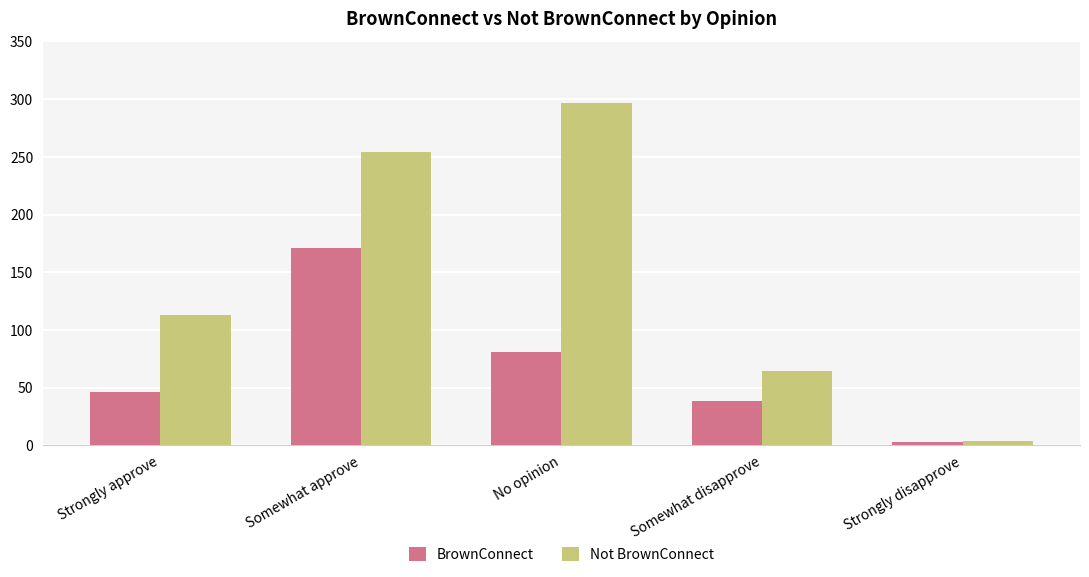

What is the label of the 4th bar from the left?

Somewhat disapprove